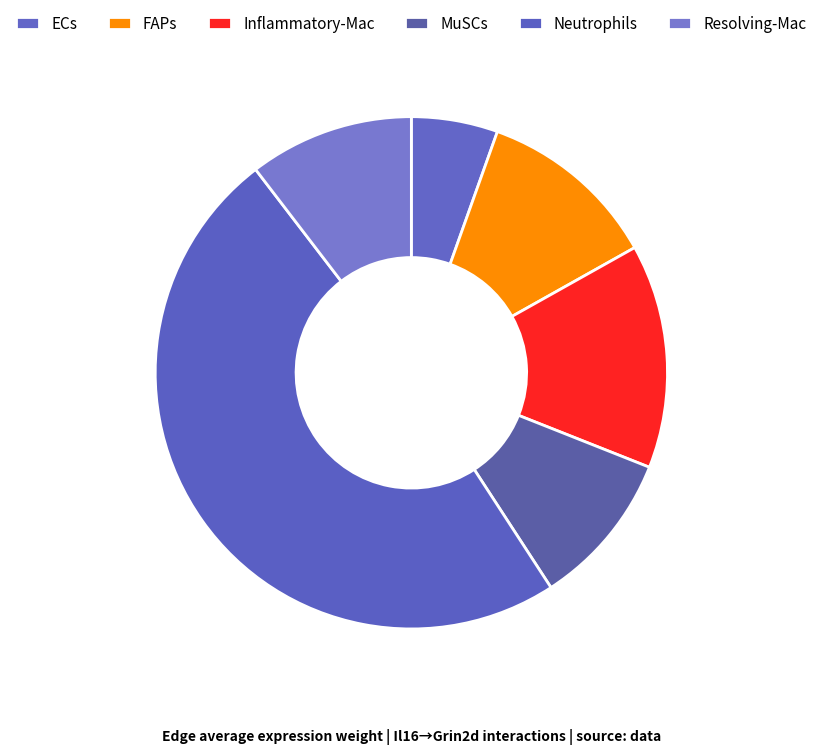

How many segments does this pie chart have?

6